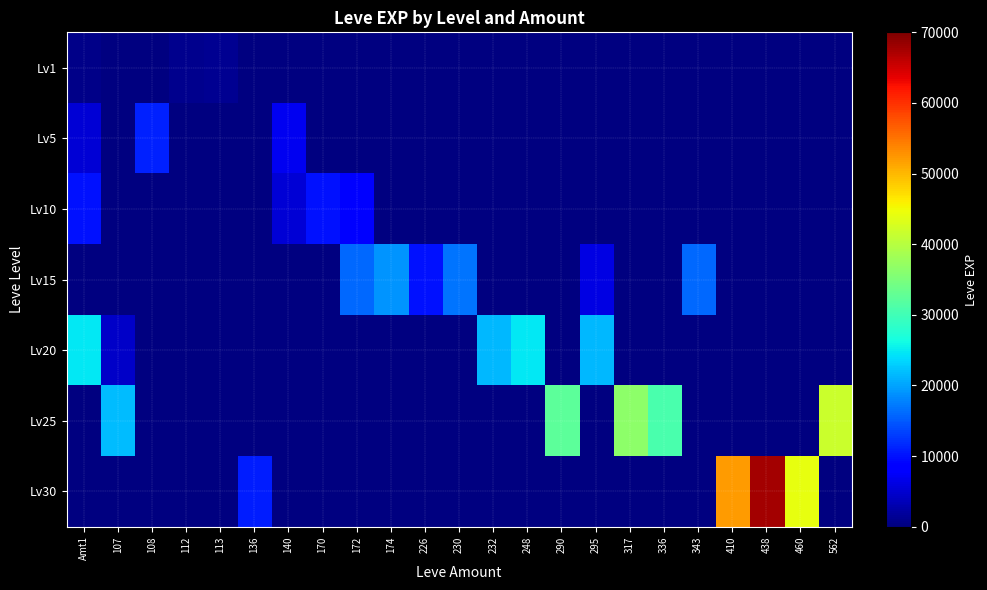

At 290, list the series in order from smallest to largest.

Lv1, Lv5, Lv10, Lv15, Lv20, Lv30, Lv25